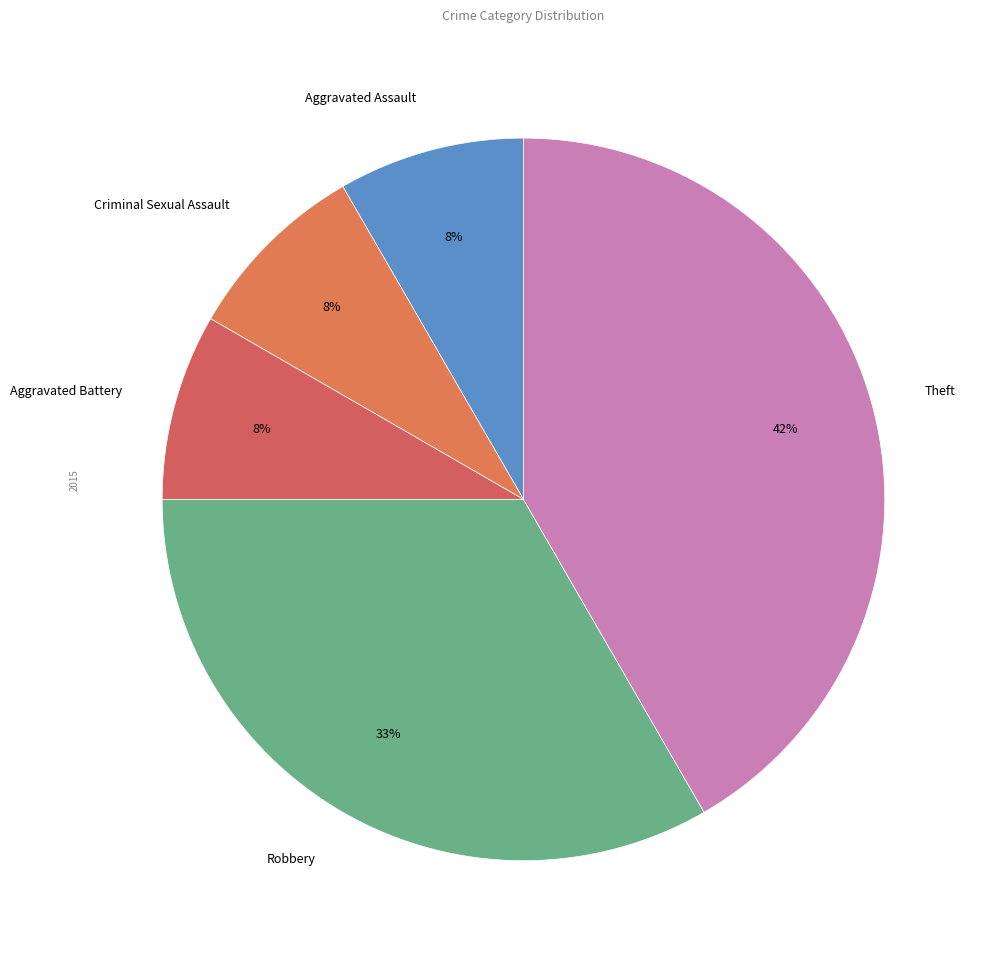

Approximately how many times larger is the value at Criminal Sexual Assault compared to Aggravated Assault?

1.0